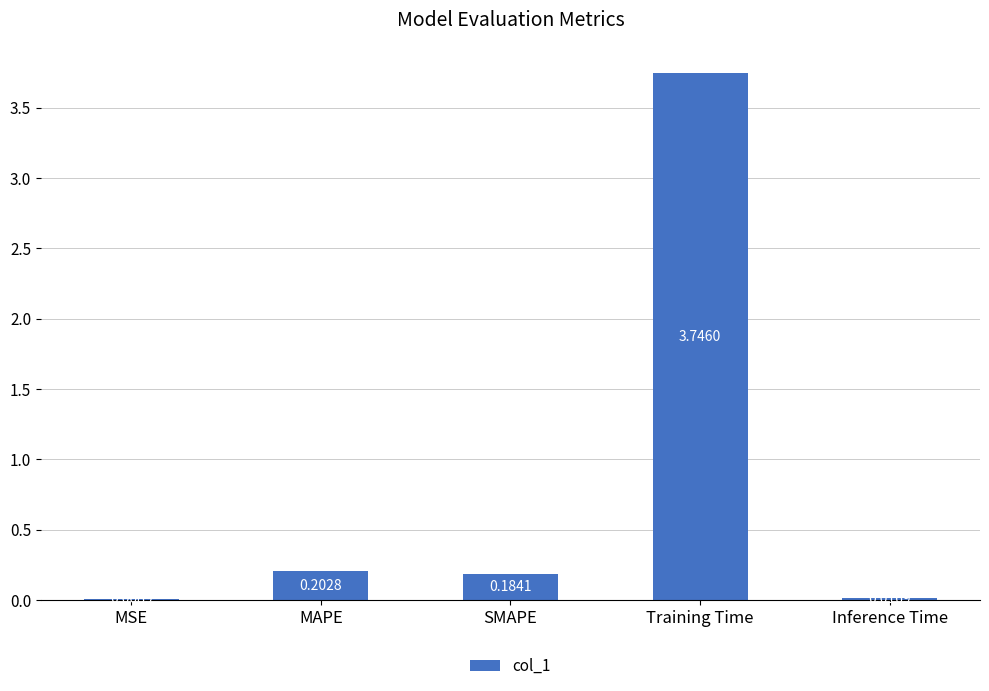

At which label is the value closest to 1?

MAPE